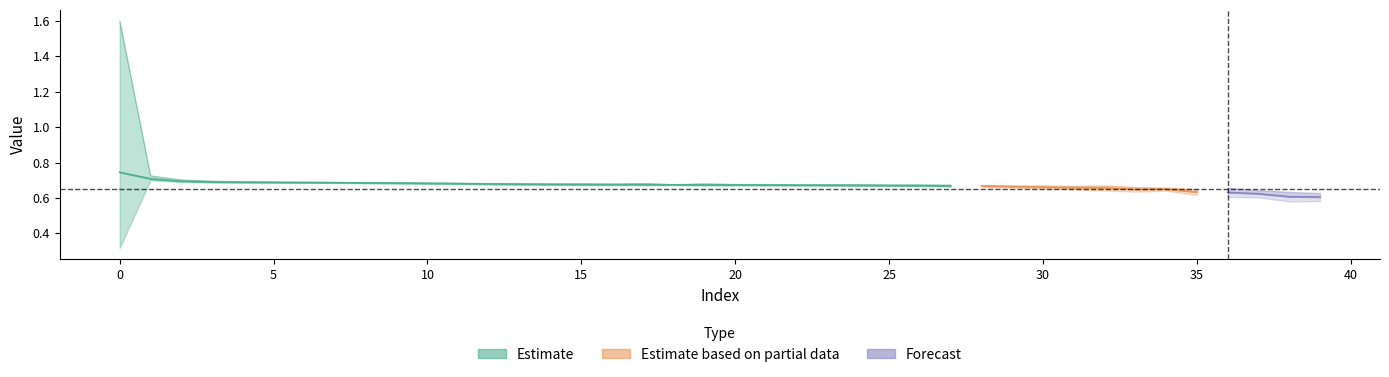

Does the chart have visible grid lines?

No